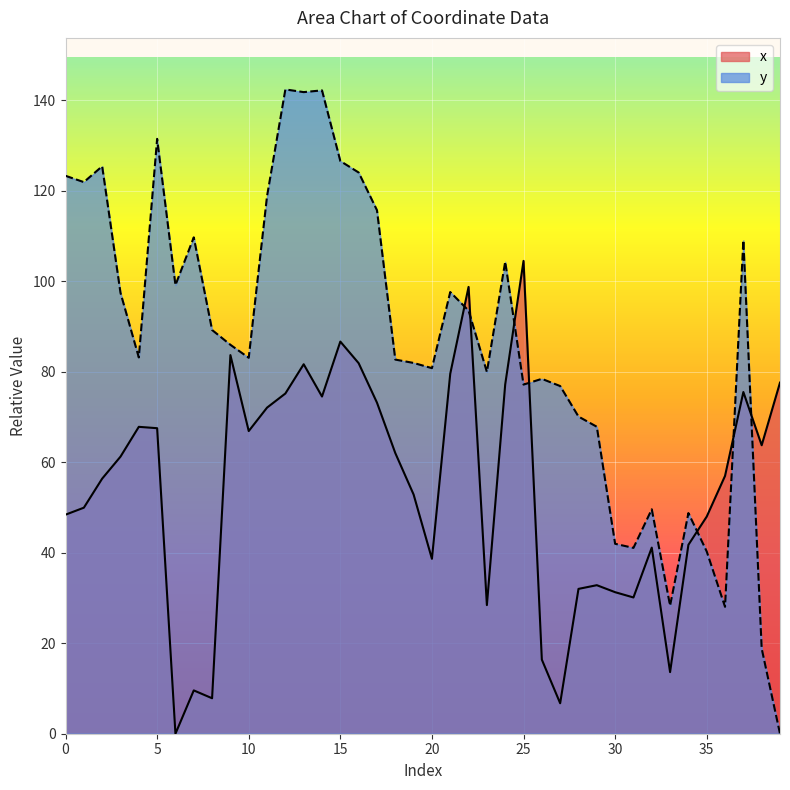

The value of y at 38 is 13.1. True or false?

False